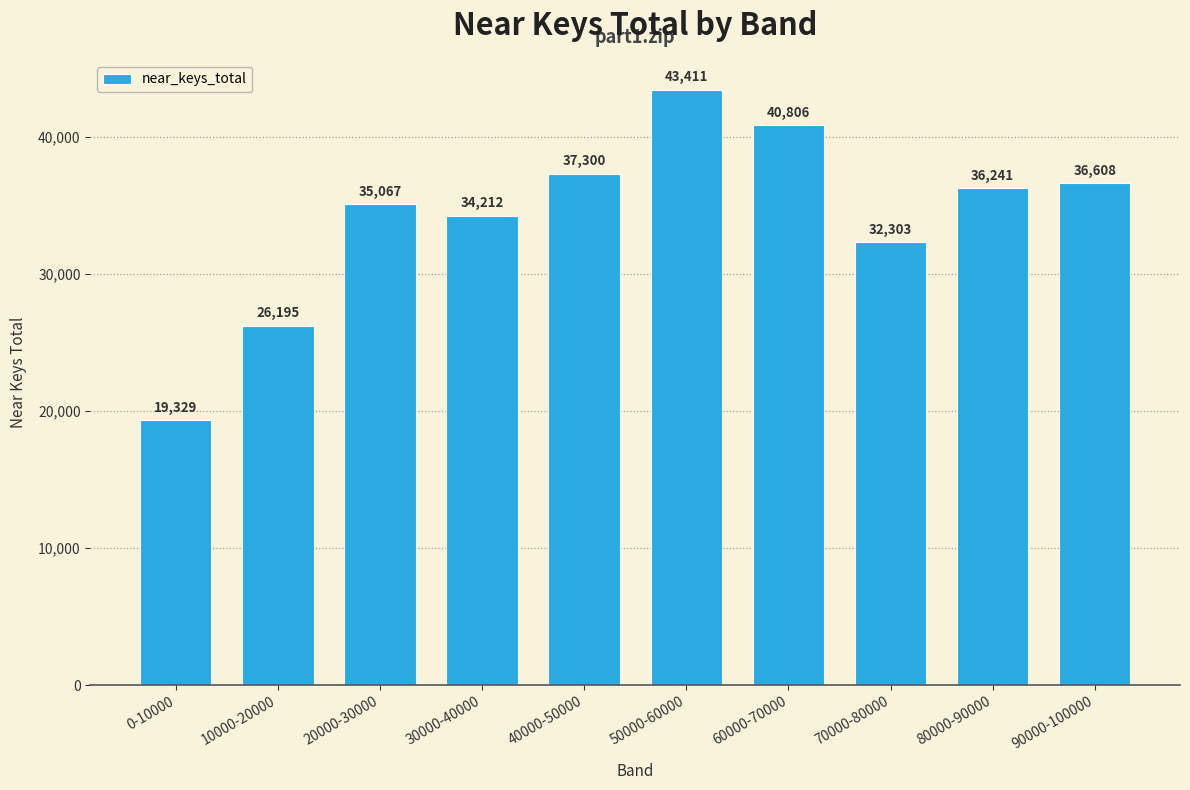

Reading left to right, transcribe all the data shown in this chart.

19329	26195	35067	34212	37300	43411	40806	32303	36241	36608